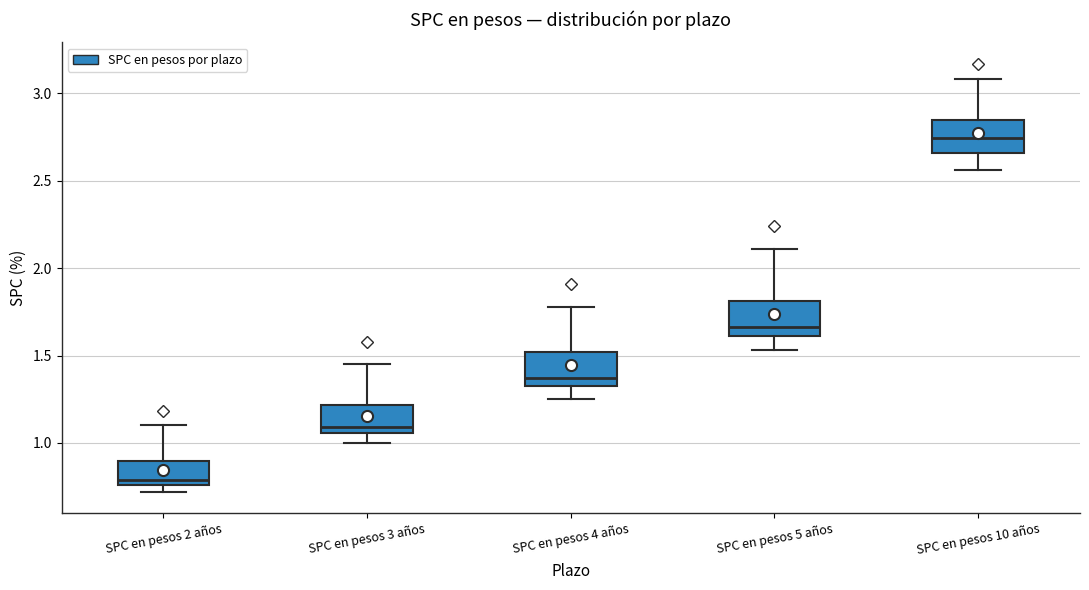

Which box's median line is the lowest?

SPC en pesos 2 años